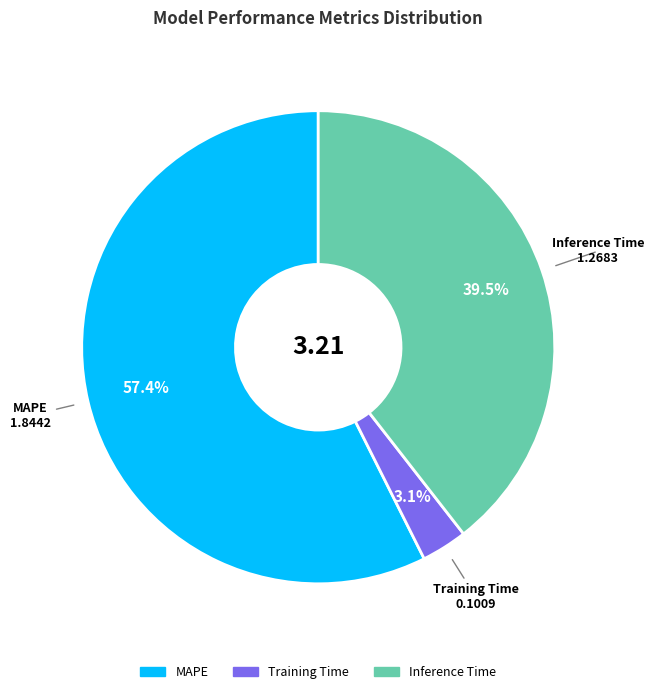

Is MAPE the majority of the pie?

Yes